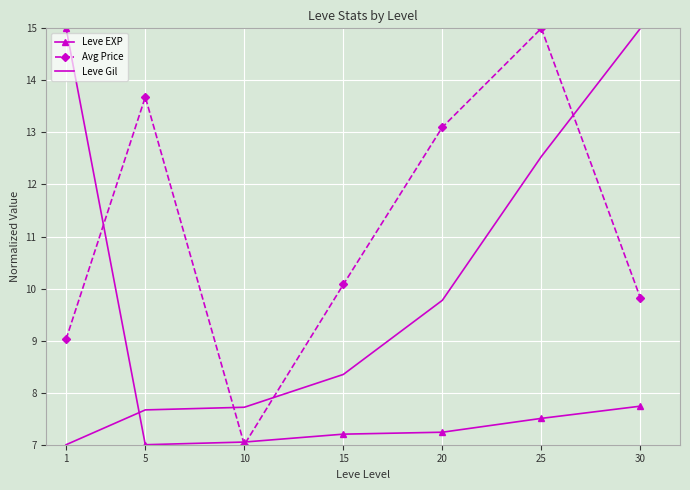

What are all the series names shown in the legend?

Leve EXP, Avg Price, Leve Gil